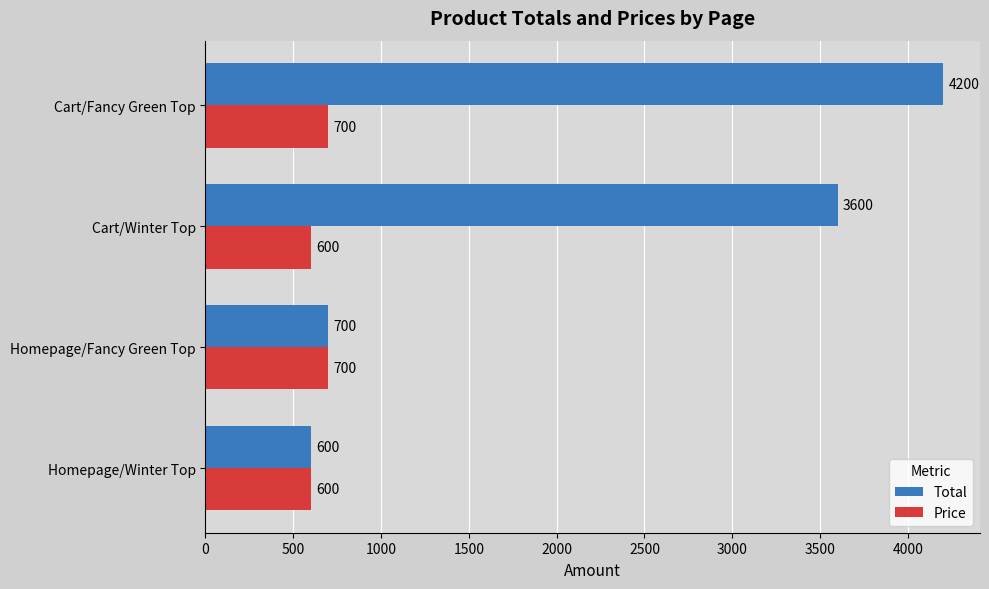

What is the greatest value displayed?

4200